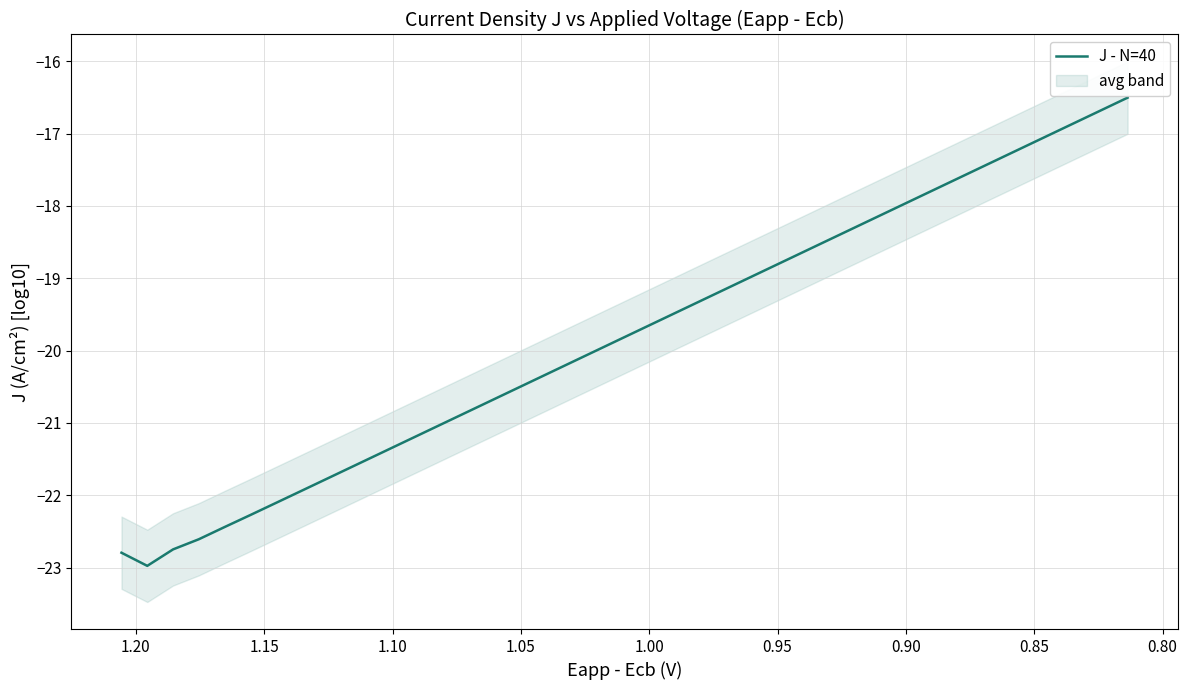

How many interior local valleys (lower than both neighbors) does the data have?

1